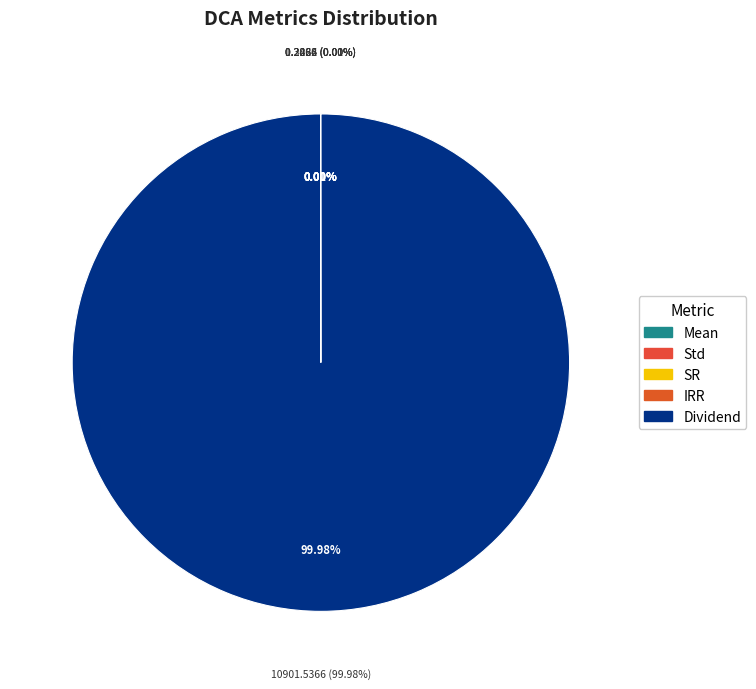

Which slice is the largest?

Dividend